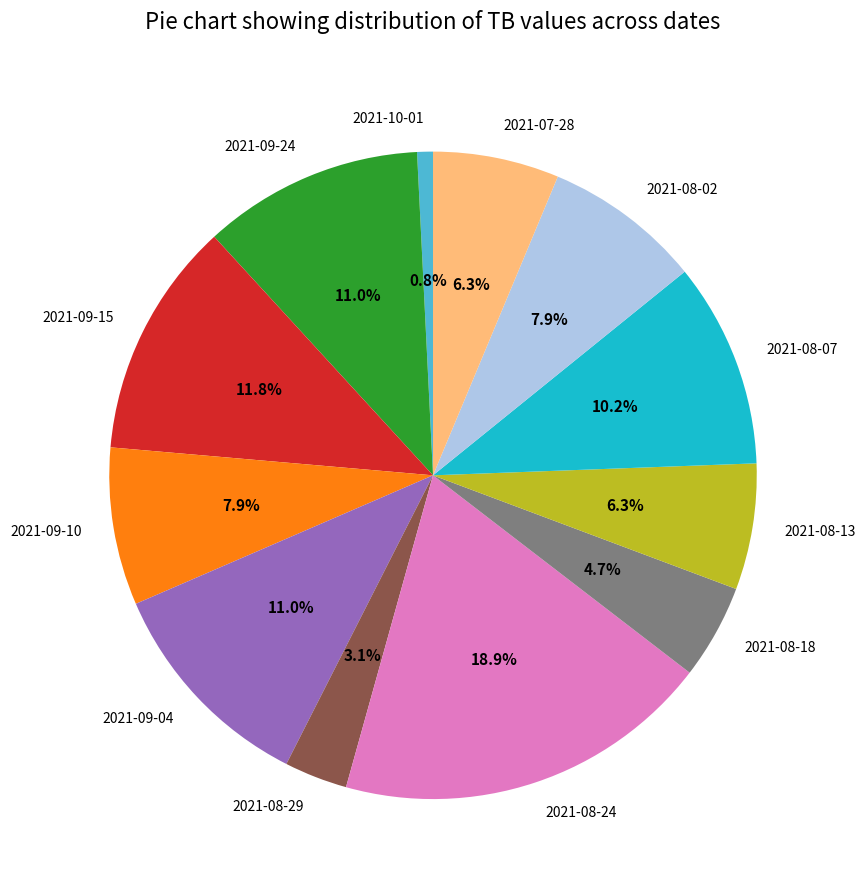

Combined, do 2021-09-10 and 2021-08-29 account for over 50%?

No